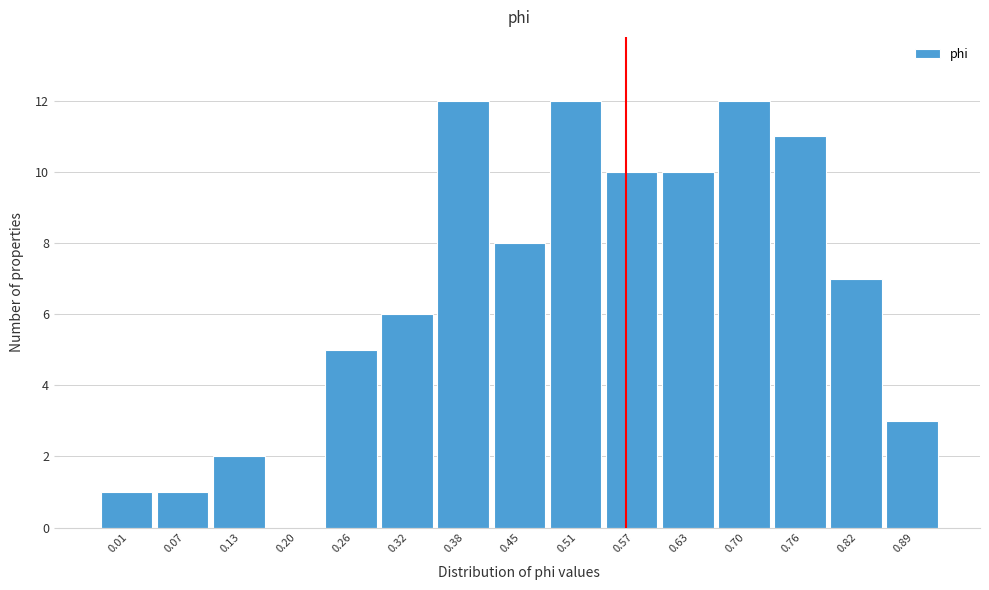

Reading right to left, transcribe all the data shown in this chart.

0.89=3	0.82=7	0.76=11	0.70=12	0.63=10	0.57=10	0.51=12	0.45=8	0.38=12	0.32=6	0.26=5	0.20=0	0.13=2	0.07=1	0.01=1